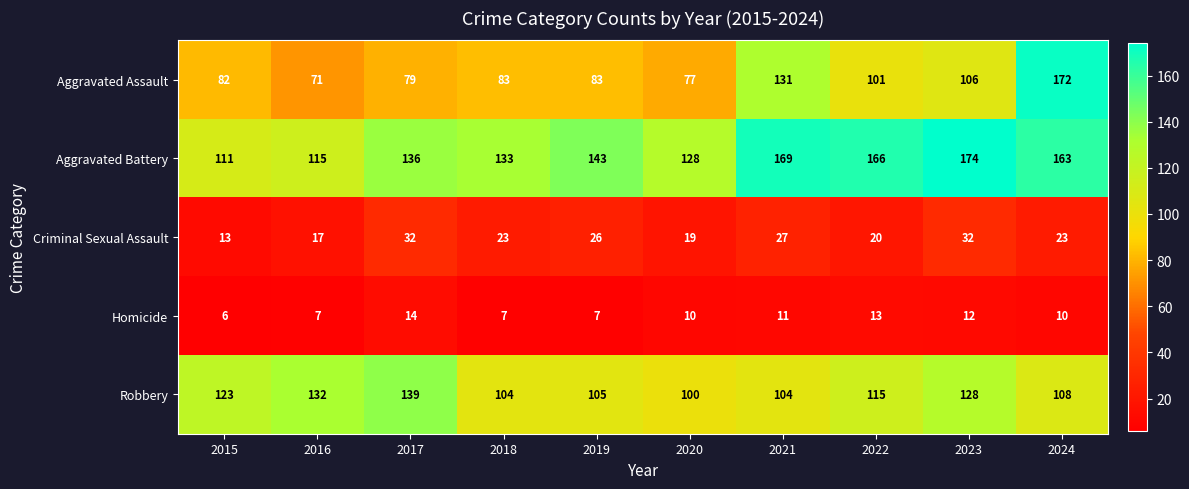

At which label does Aggravated Assault reach its minimum?

2016